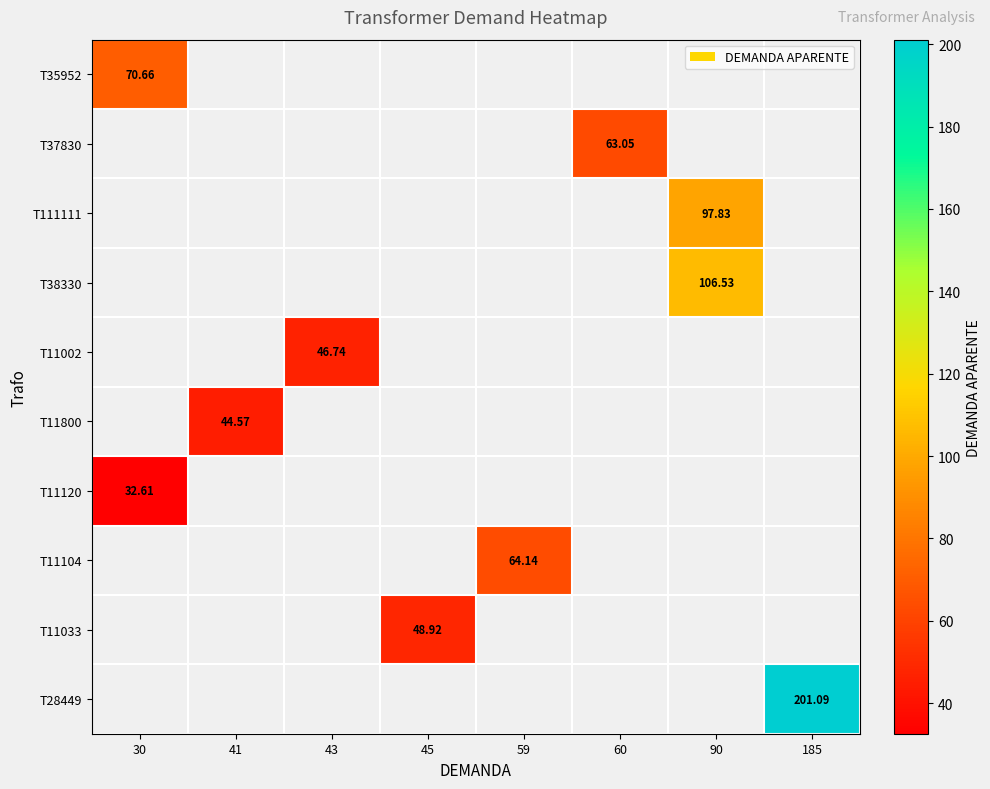

What is the maximum value shown in the chart?

201.1